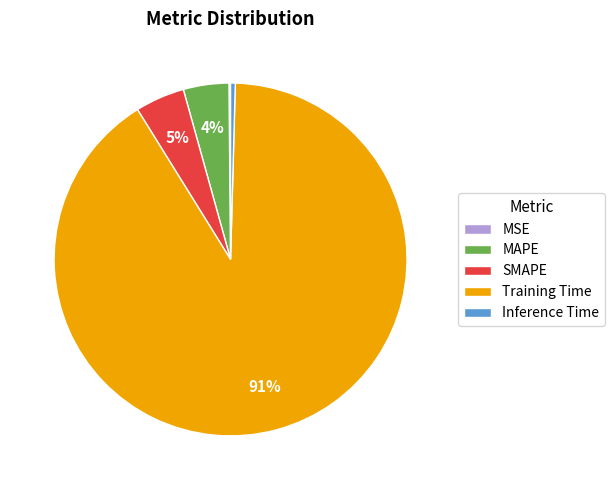

To the nearest percent, what is the average slice percentage?

20%